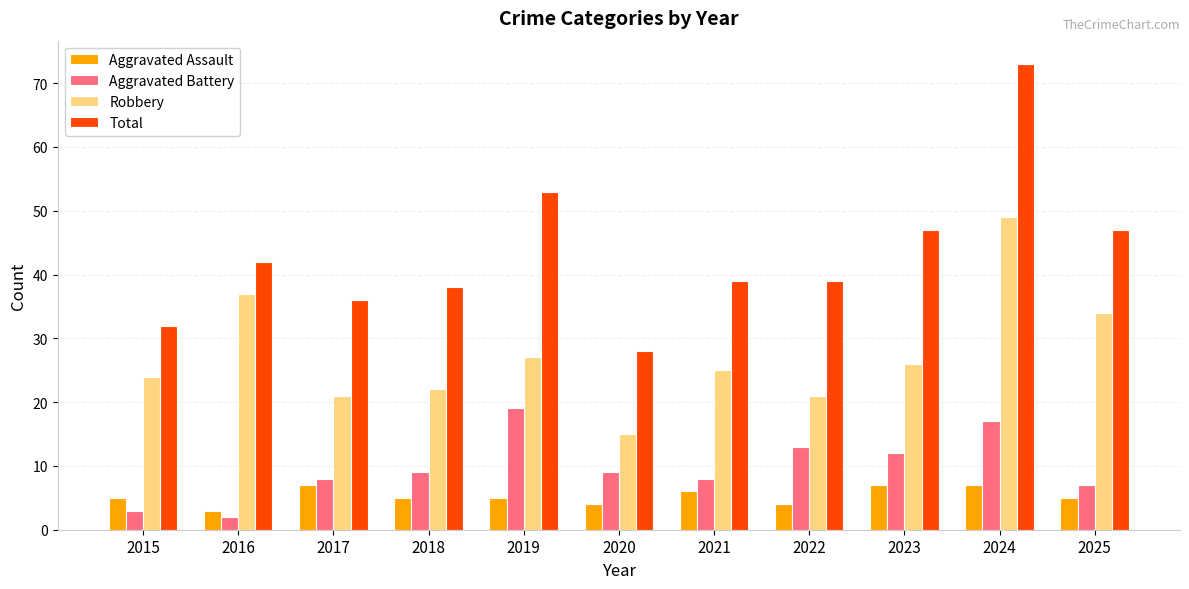

Which series has the largest total across all categories?

Total